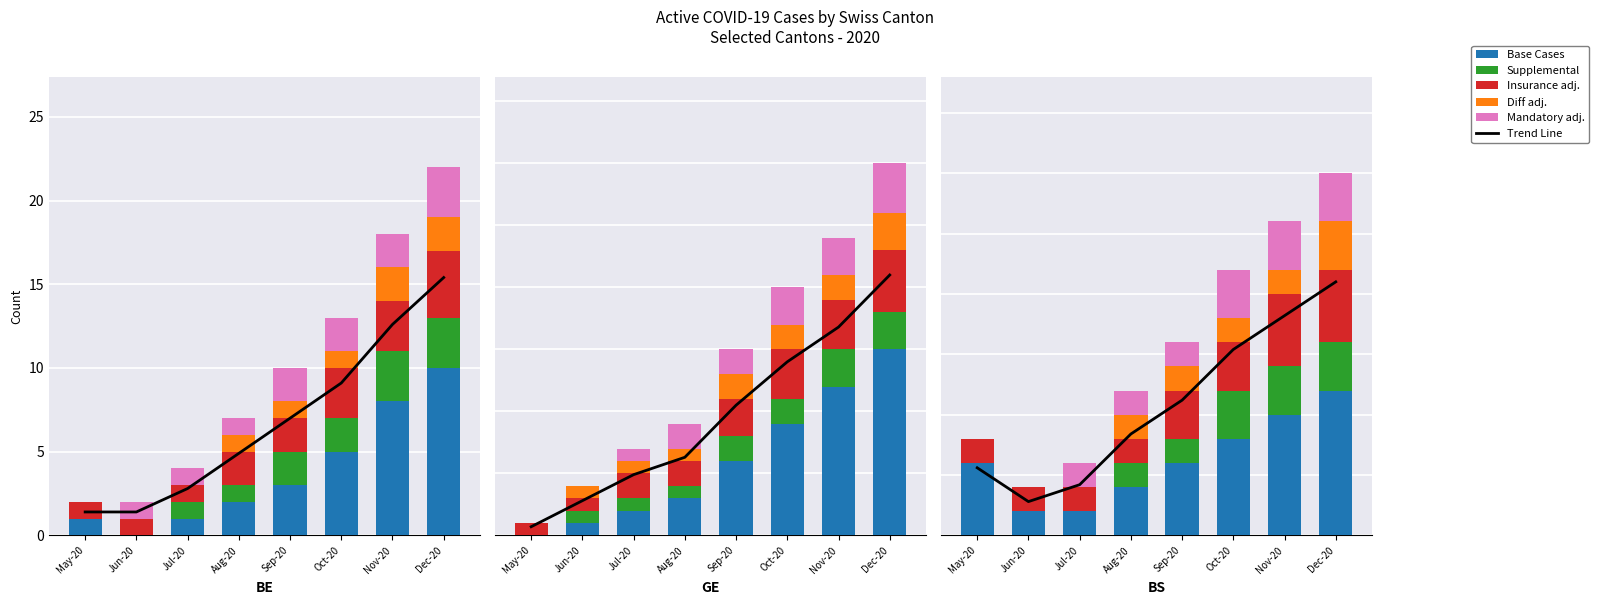

Is it true that Trend Line equals 1.7 at Aug-20?

False